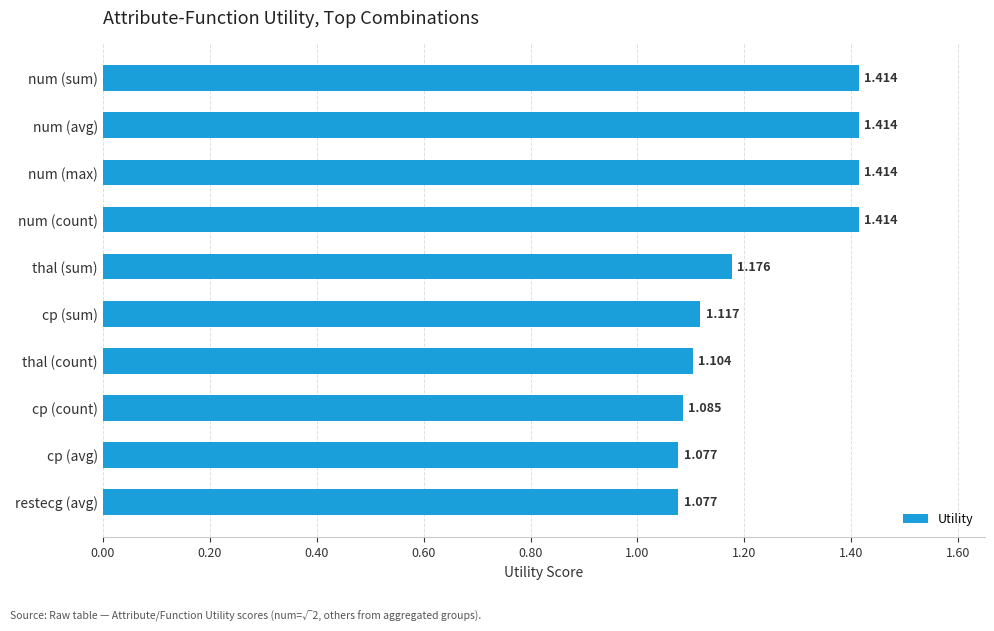

Between thal (count) and thal (sum), which is larger?

thal (sum)